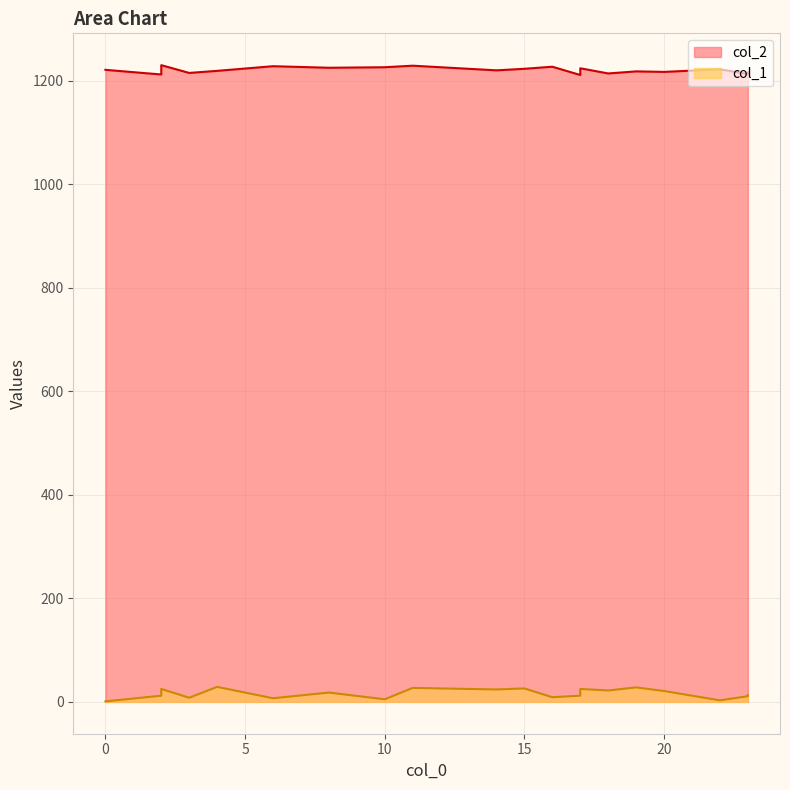

What is the total value across all series at 22?

1225